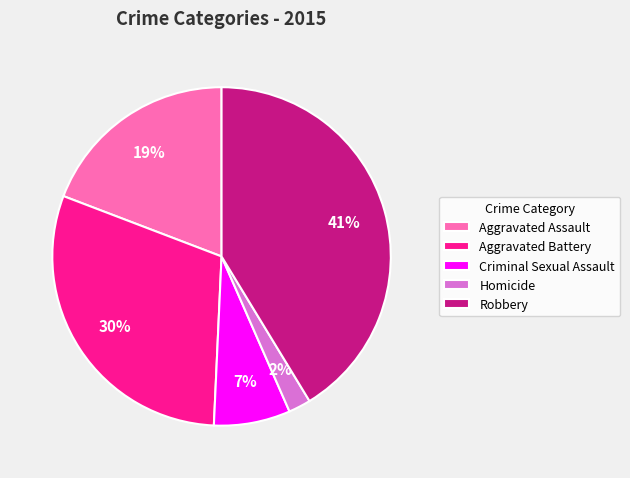

Does Robbery account for over 50% of the chart?

No